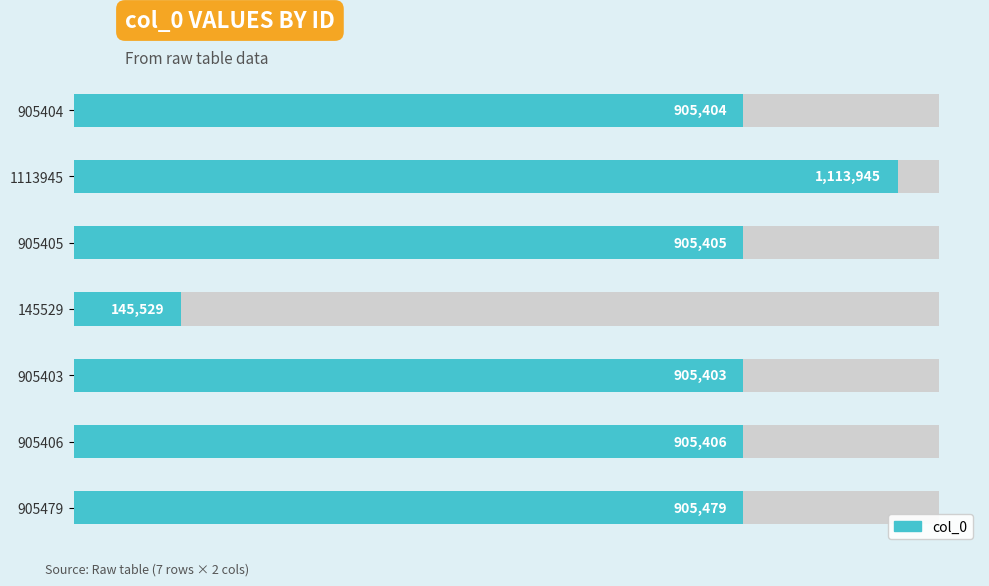

What is the sum of all values?

5786571